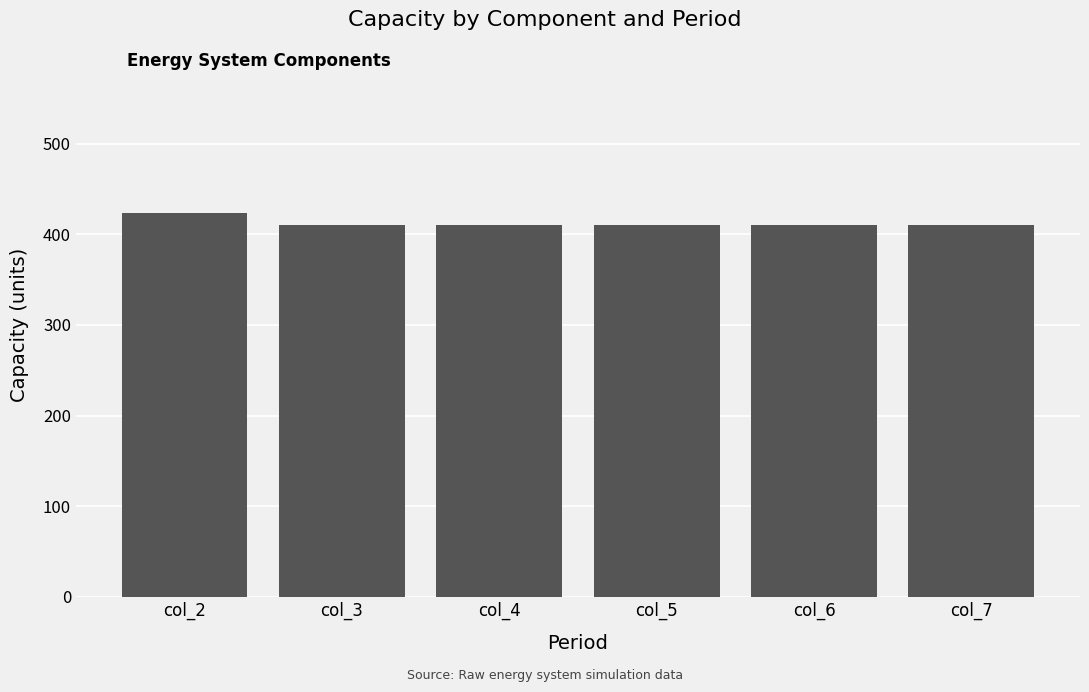

What is the ratio of the value at col_5 to the value at col_4?

1.0